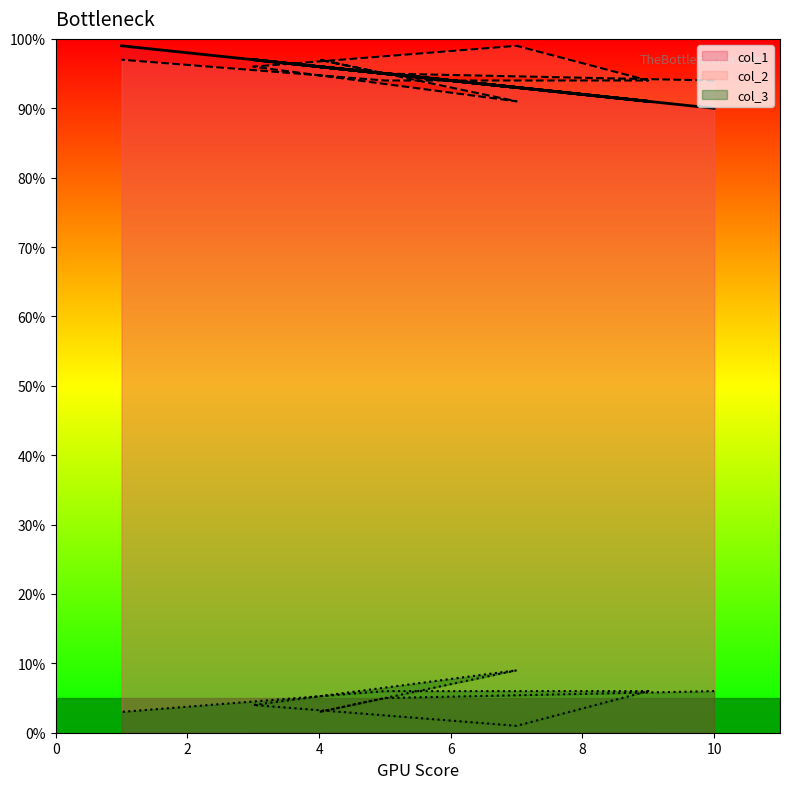

Where is the first local maximum for col_2?

4